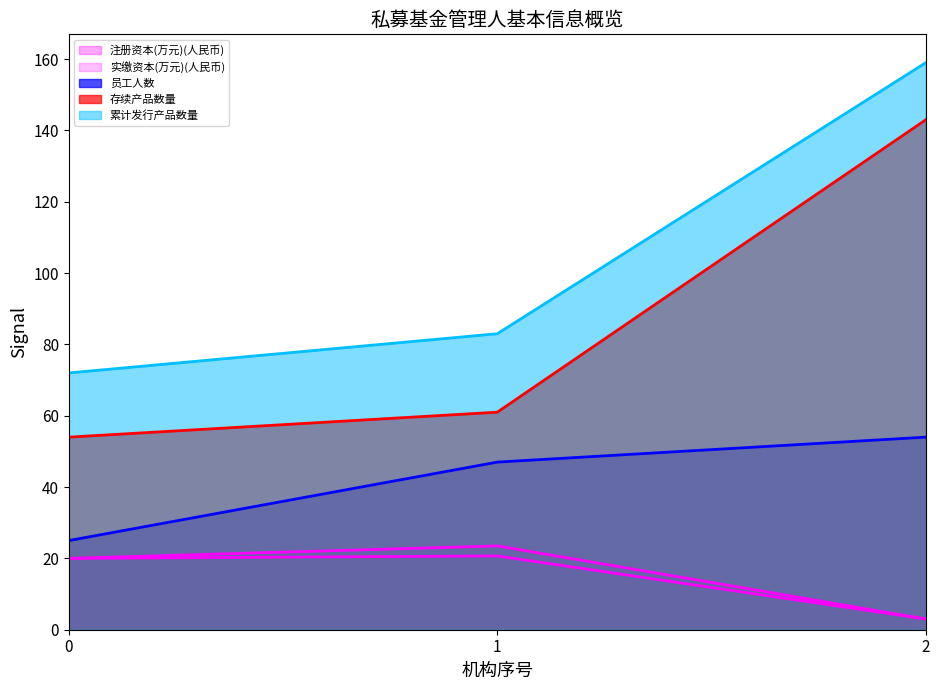

How many lines are shown in the chart?

5